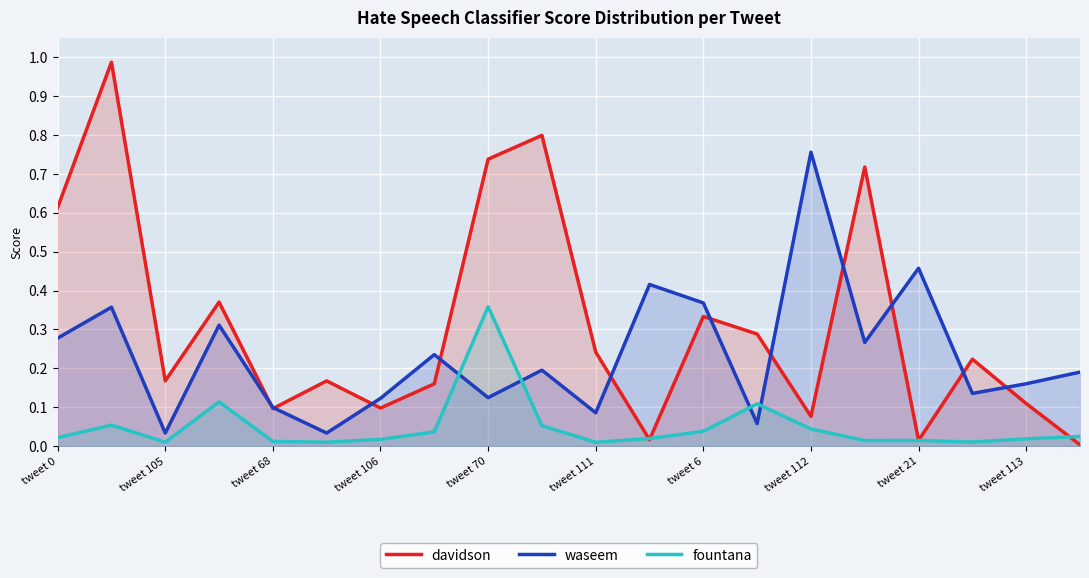

The value of davidson at tweet 106 is 0.2. True or false?

False